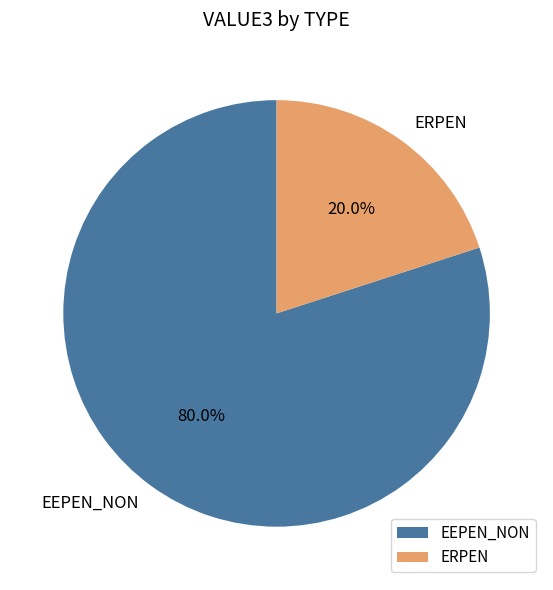

Is the sum of EEPEN_NON and ERPEN greater than half?

Yes